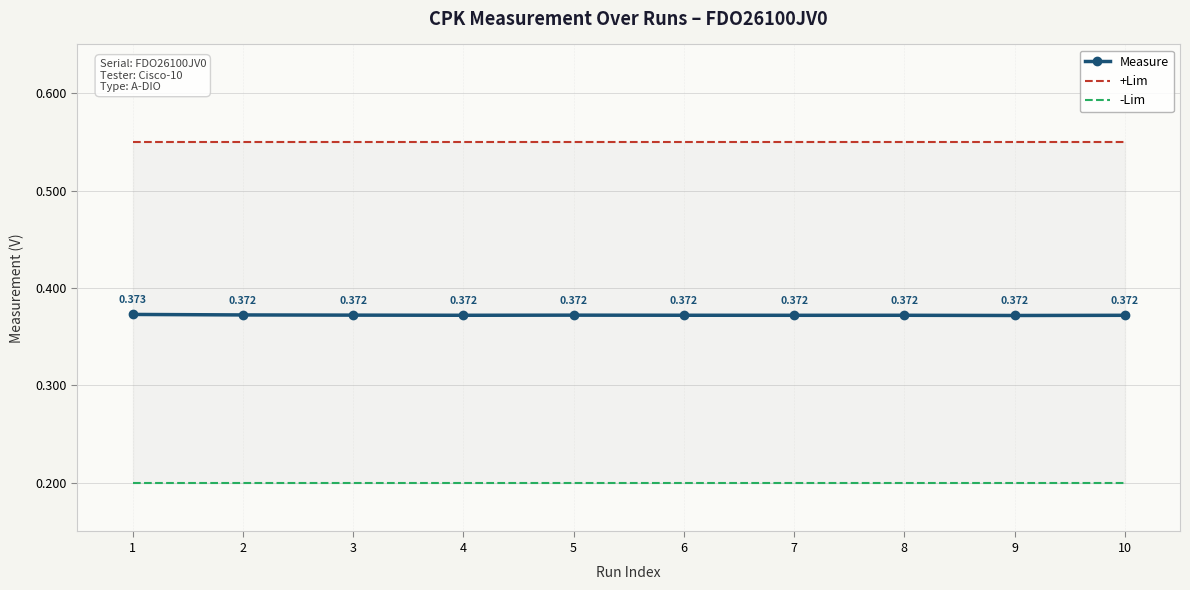

Which has a higher value, 8 or 5?

5